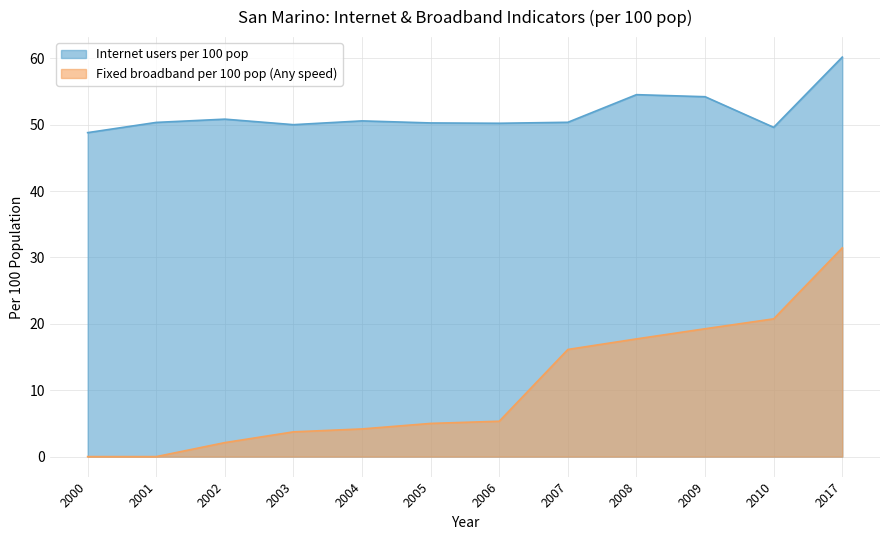

List the series in order of their peak value, highest first.

Internet users per 100 pop, Fixed broadband per 100 pop (Any speed)